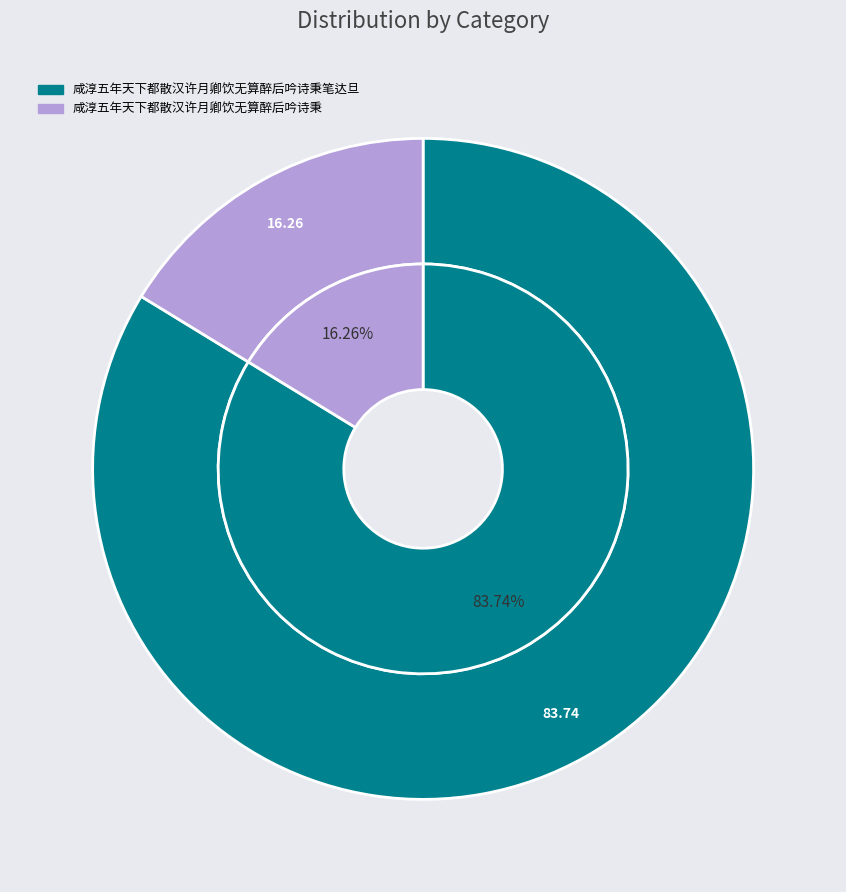

Is there any slice that represents more than half of the pie?

Yes